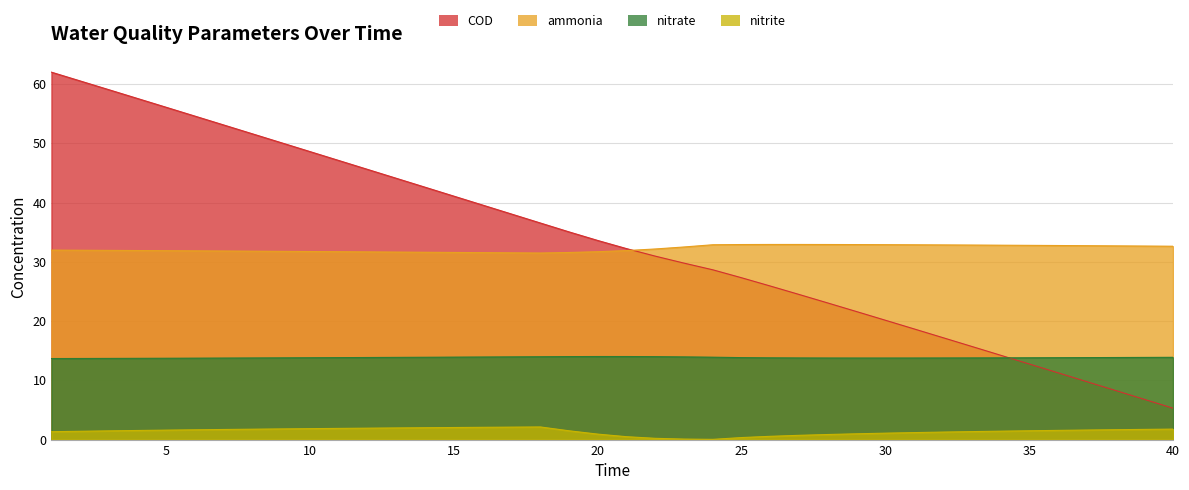

What is the total value across all series at 1?

109.0